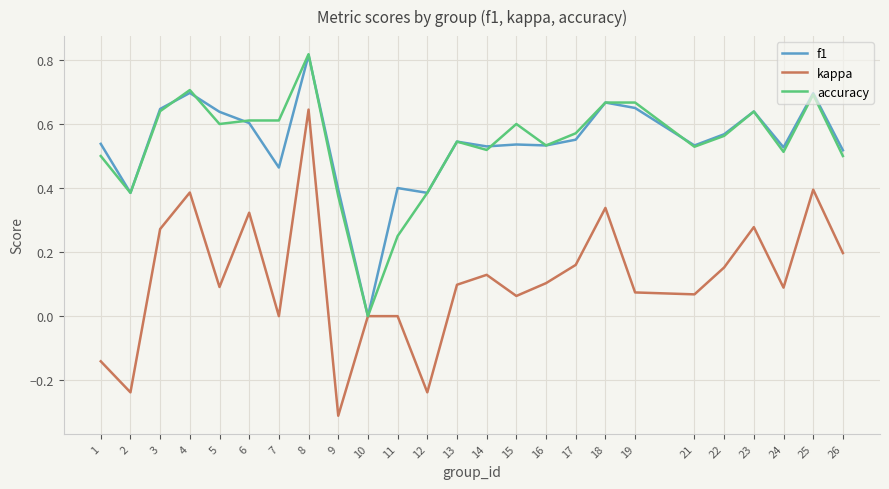

Count the f1 values in the range 0 to 1.

25